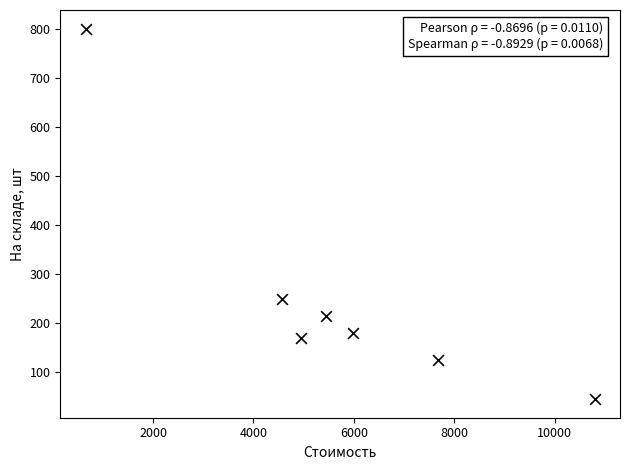

What is the average Y value?

255